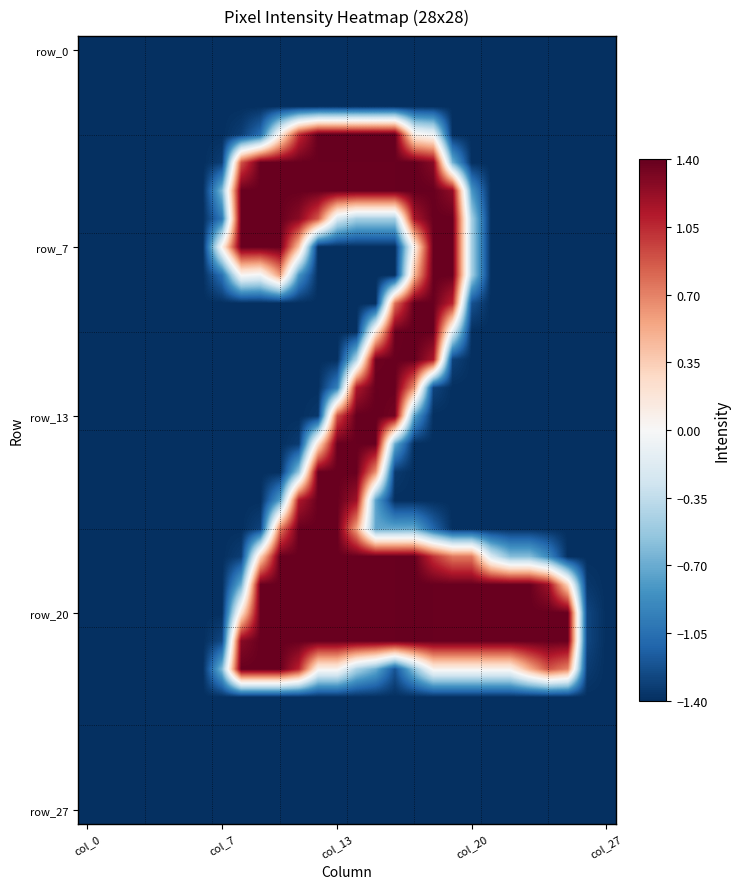

How many distinct data groups are displayed?

28